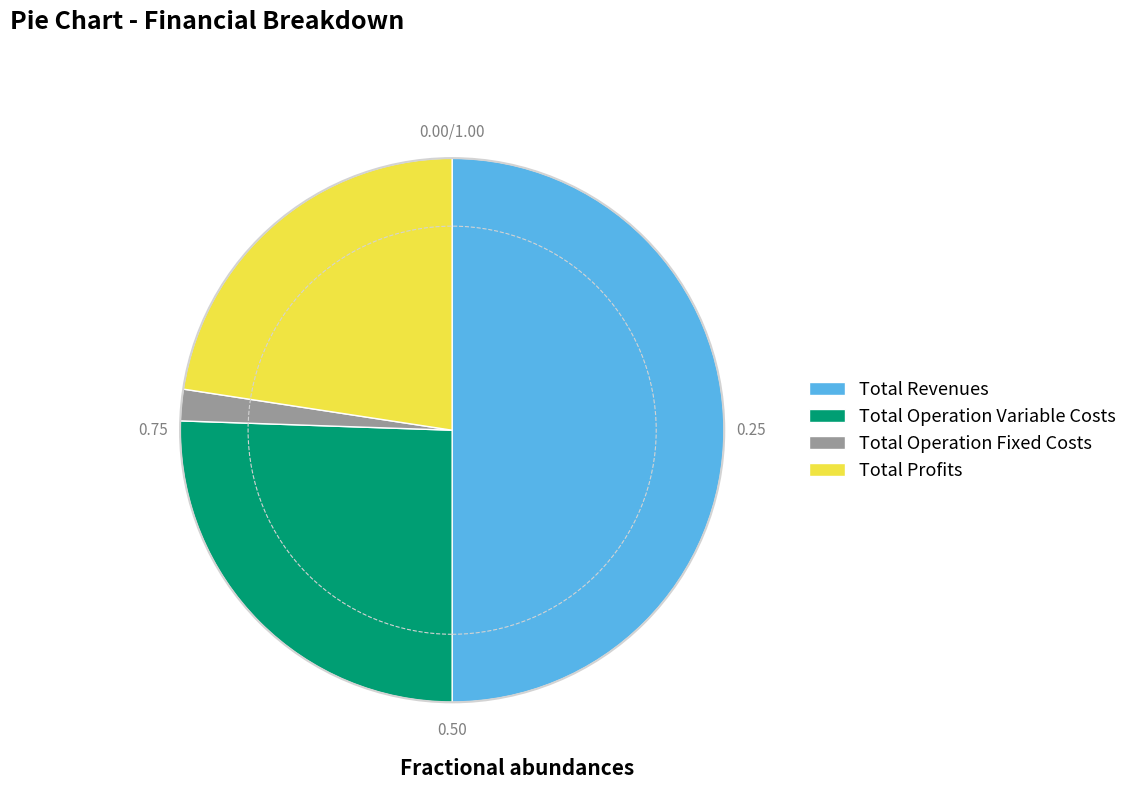

What is the smallest slice in the pie chart?

Total Operation Fixed Costs